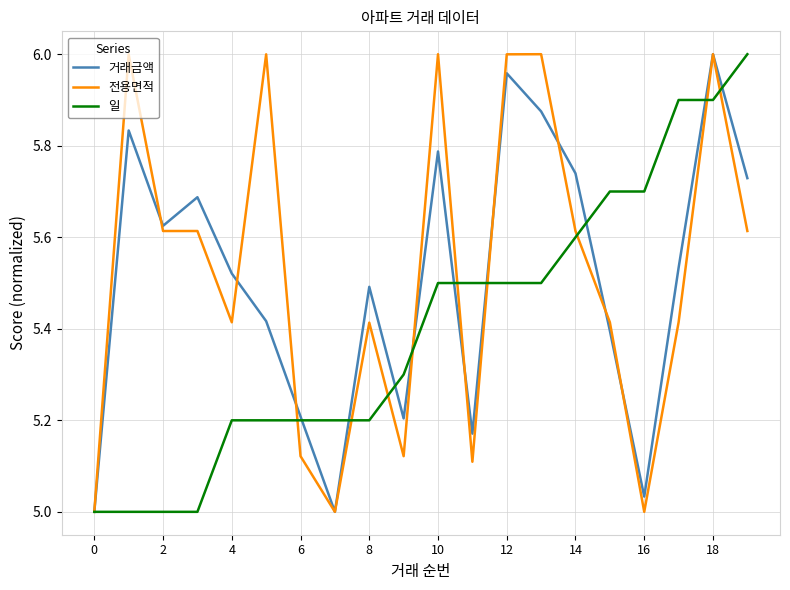

What is the maximum value for 거래금액?

6.0